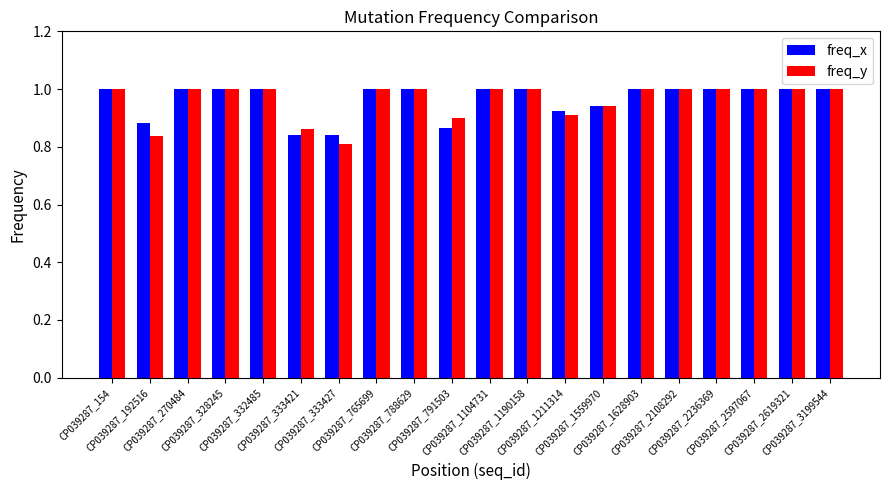

Which label corresponds to the smallest value in the chart?

CP039287_333427